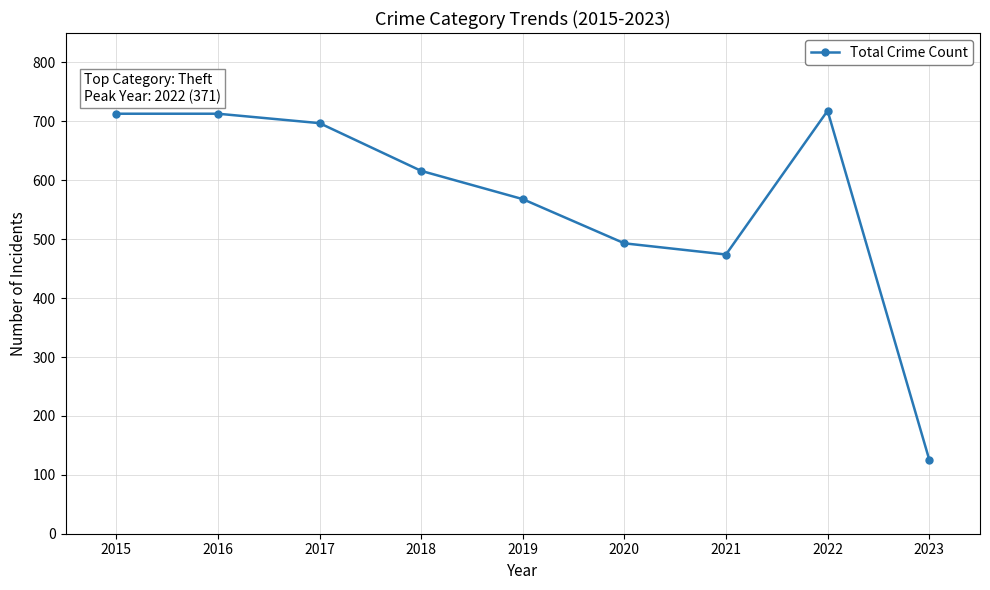

What is the value of the 2nd point from the left?

713